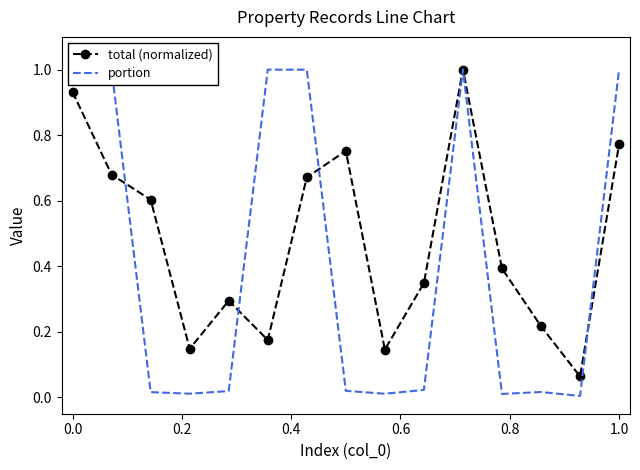

In total (normalized), how many points are lower than both neighbors (excluding endpoints)?

4